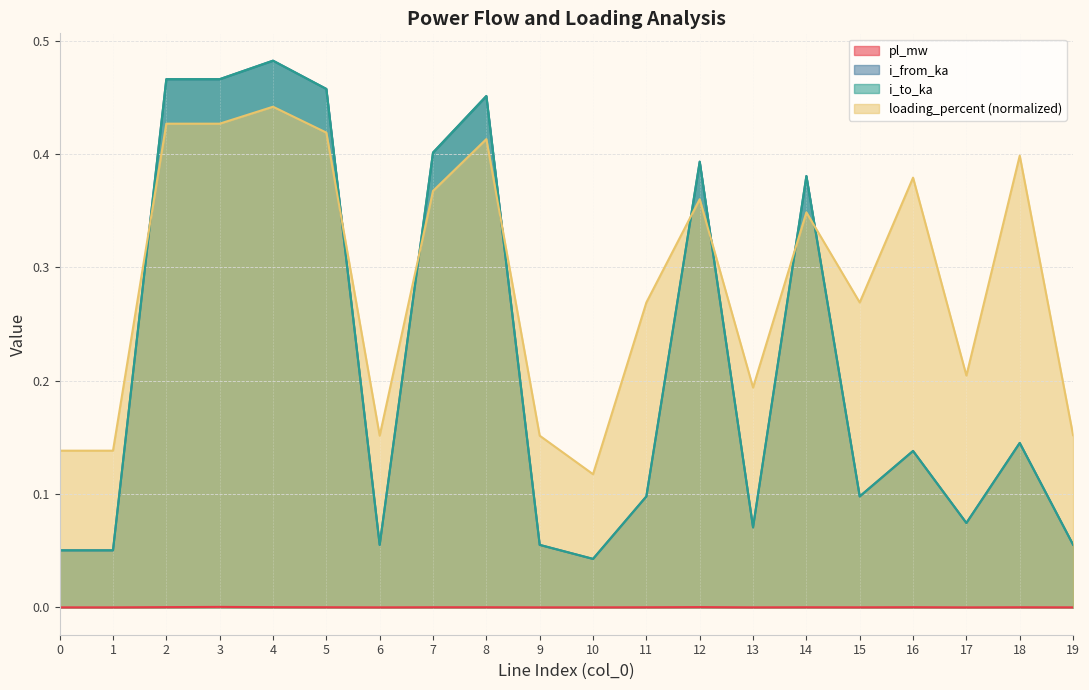

The pl_mw series shows 0.0 at 15. True or false?

True